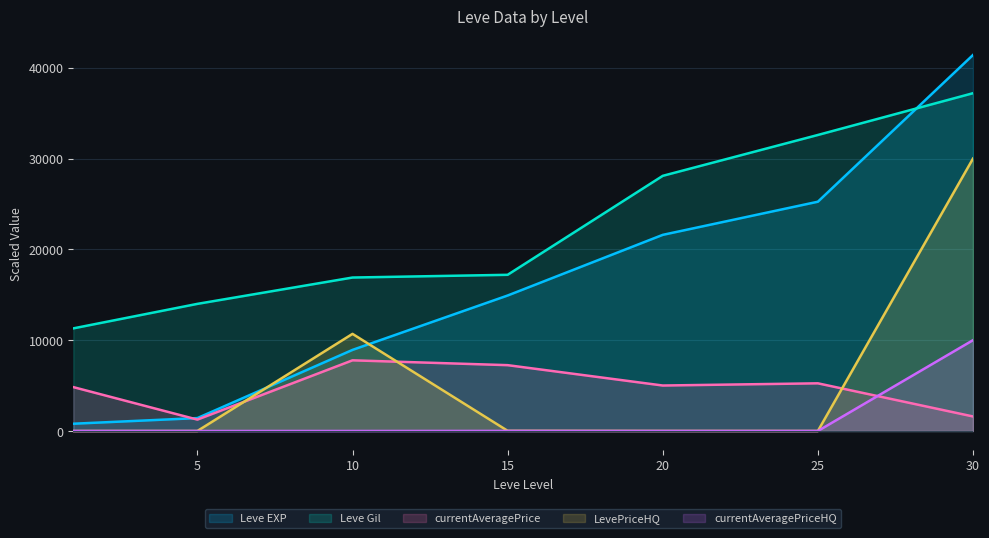

What is the average value of the LevePriceHQ series?

5817.7